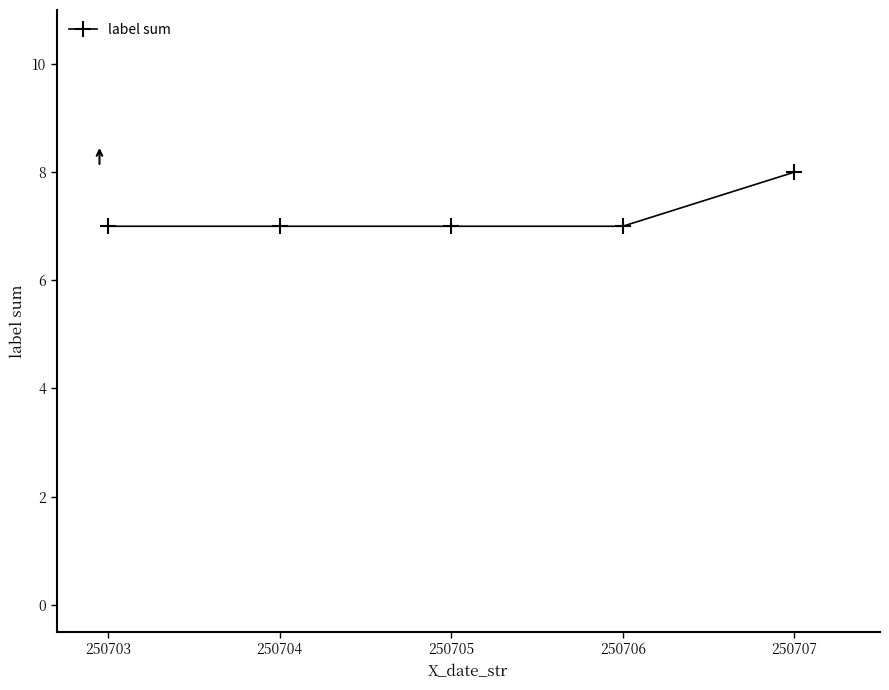

What is the sum of all values?

36